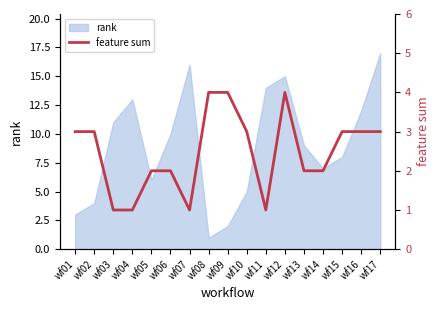

What is the value of the 8th point from the left?

4